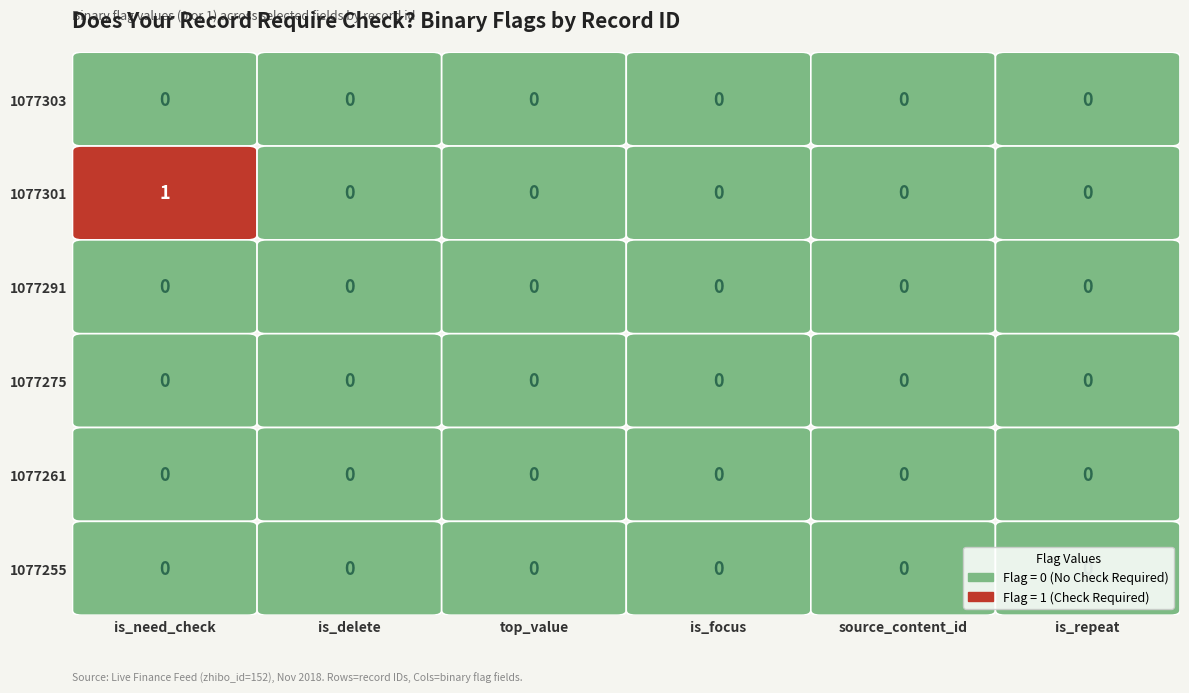

List the labels in order of 1077275 value, smallest first.

0, 1, 2, 3, 4, 5